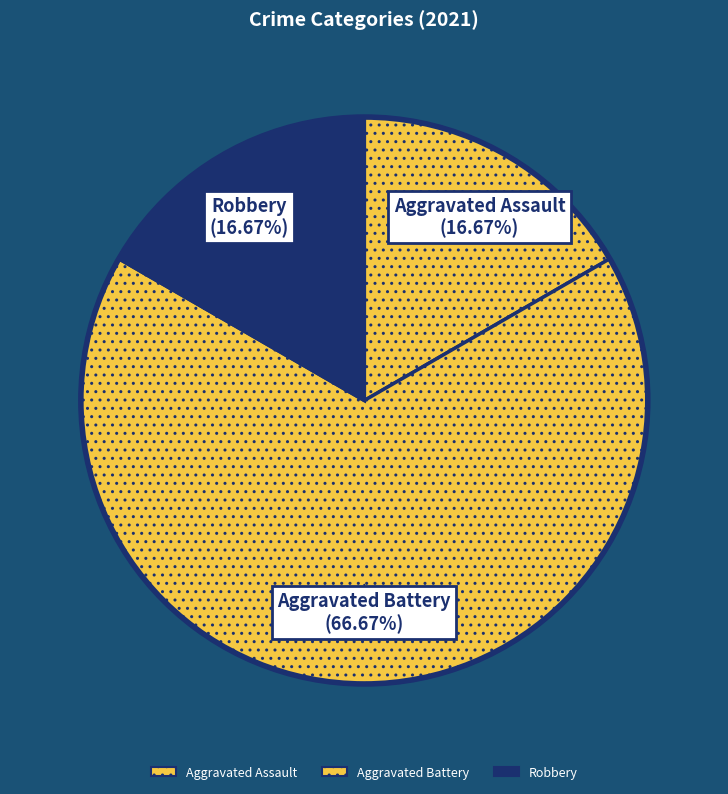

Which slice is the smallest?

Aggravated Assault